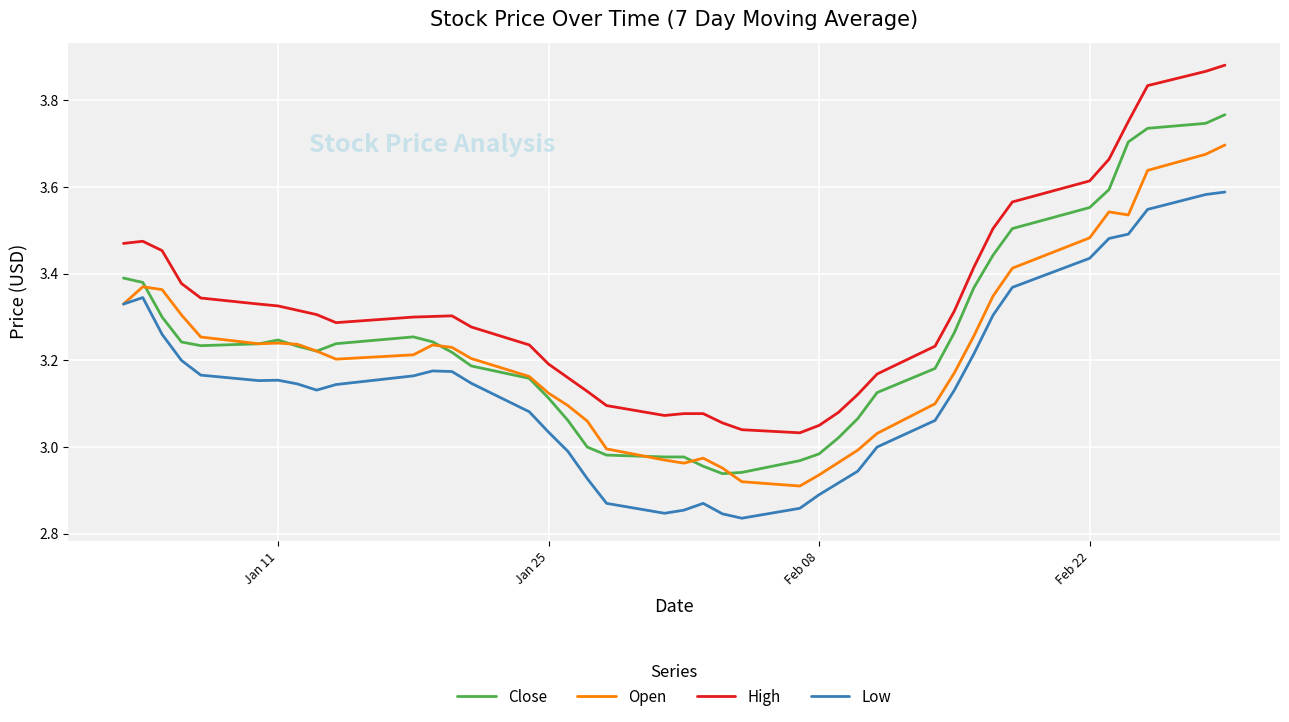

True or false: High and Close intersect in this chart.

False